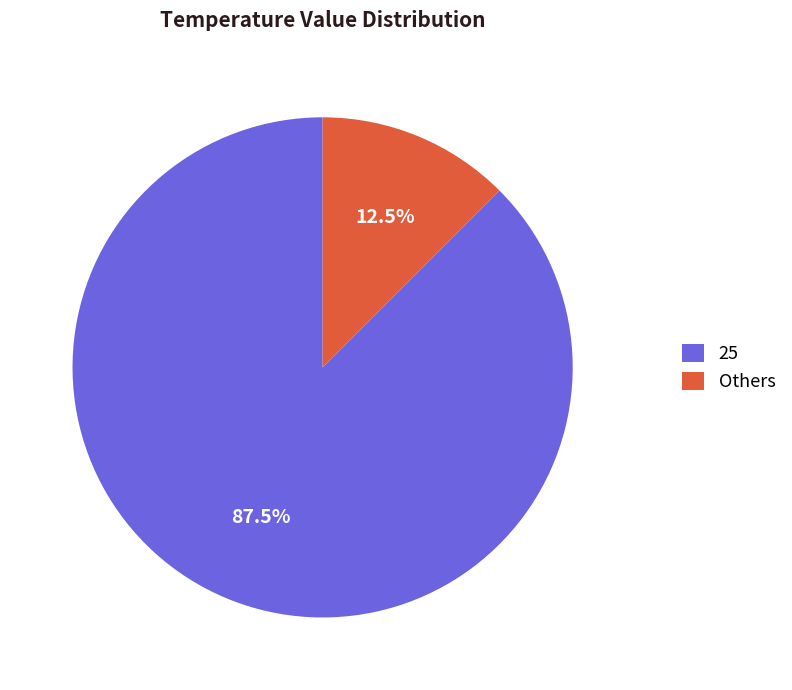

How many slices are in this pie chart?

2